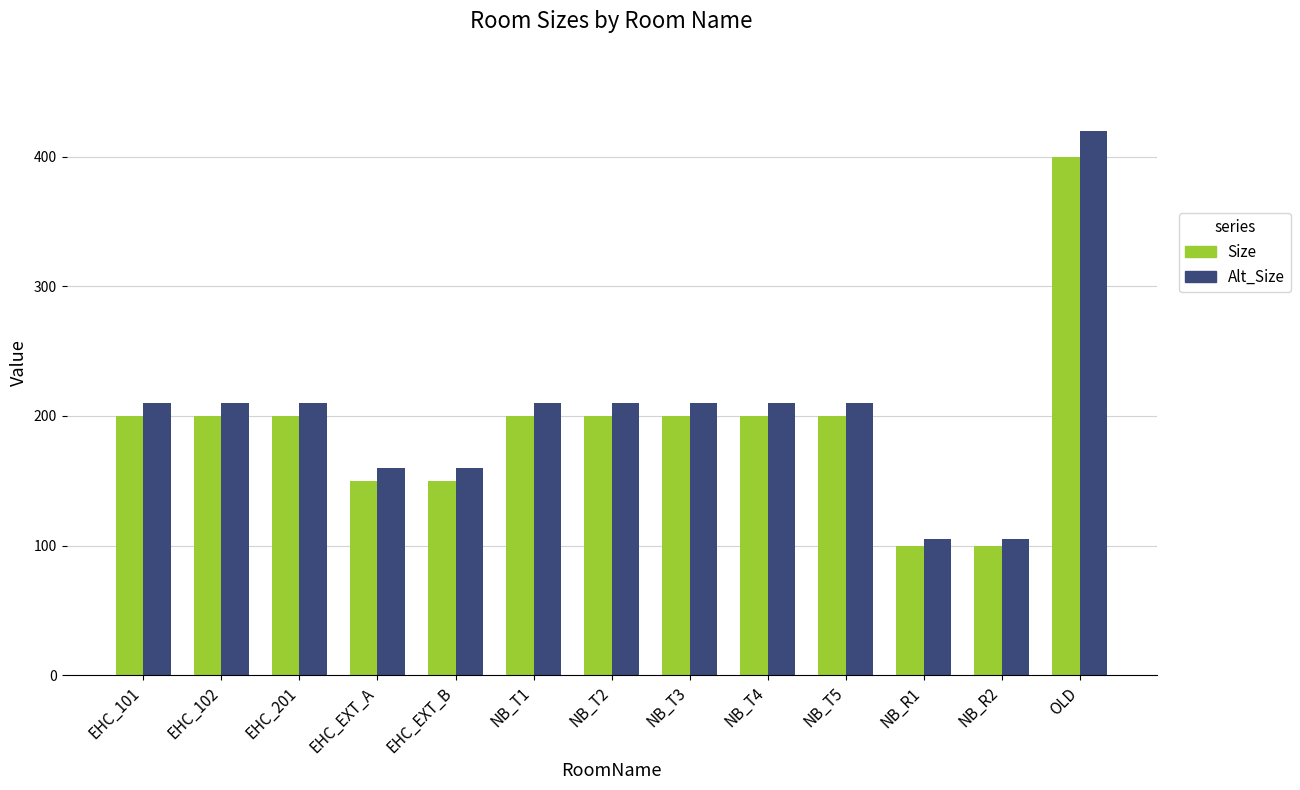

At how many categories does at least one series exceed 384?

1